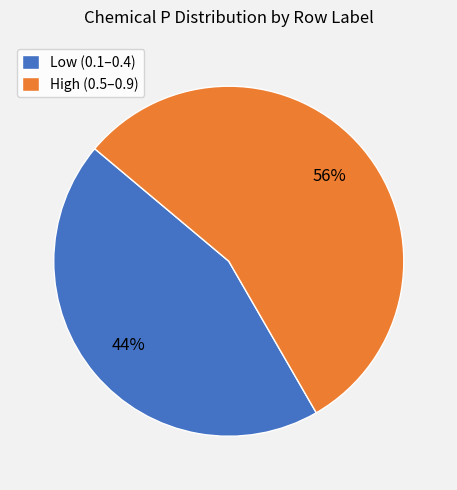

Which slice is the smallest?

Low (0.1–0.4)